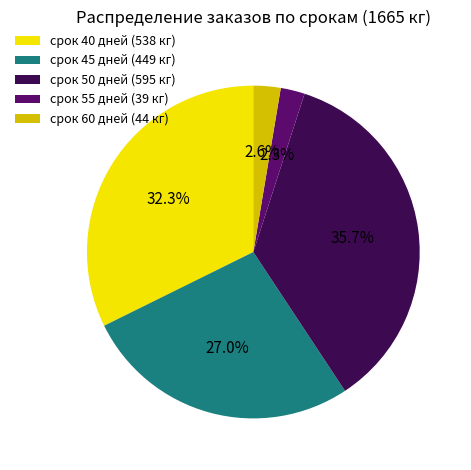

Which has a higher value, срок 50 дней (595 кг) or срок 55 дней (39 кг)?

срок 50 дней (595 кг)